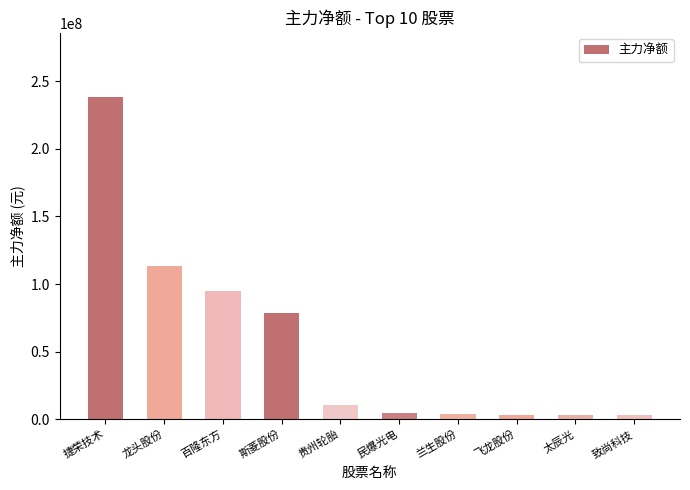

The value at 斯菱股份 is 78576789. True or false?

True